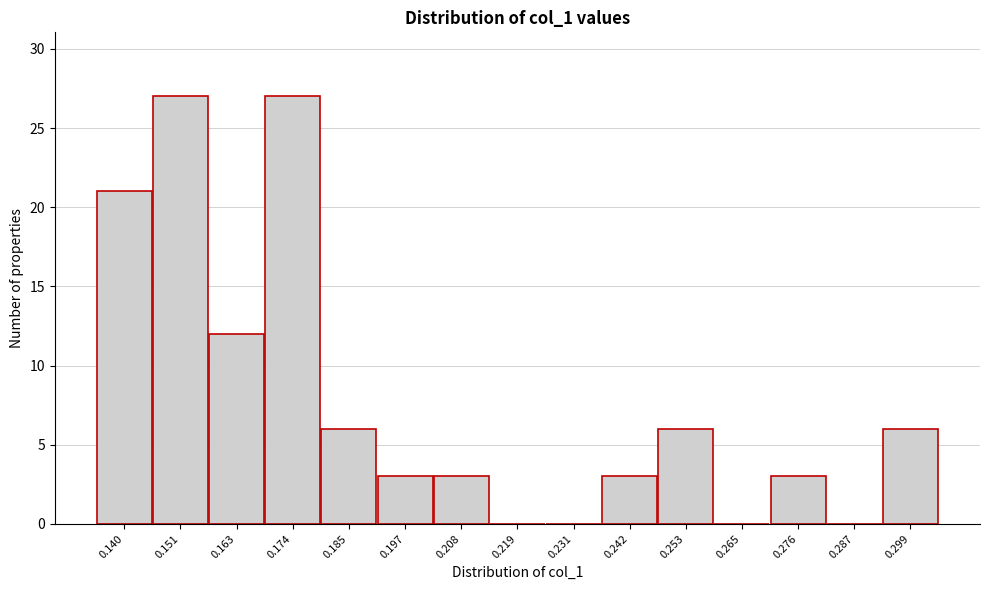

Reading left to right, transcribe all the data shown in this chart.

0.140=21	0.151=27	0.163=12	0.174=27	0.185=6	0.197=3	0.208=3	0.219=0	0.231=0	0.242=3	0.253=6	0.265=0	0.276=3	0.287=0	0.299=6